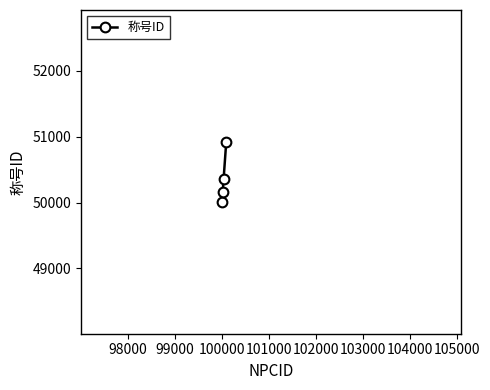

What is the greatest value displayed?

50920